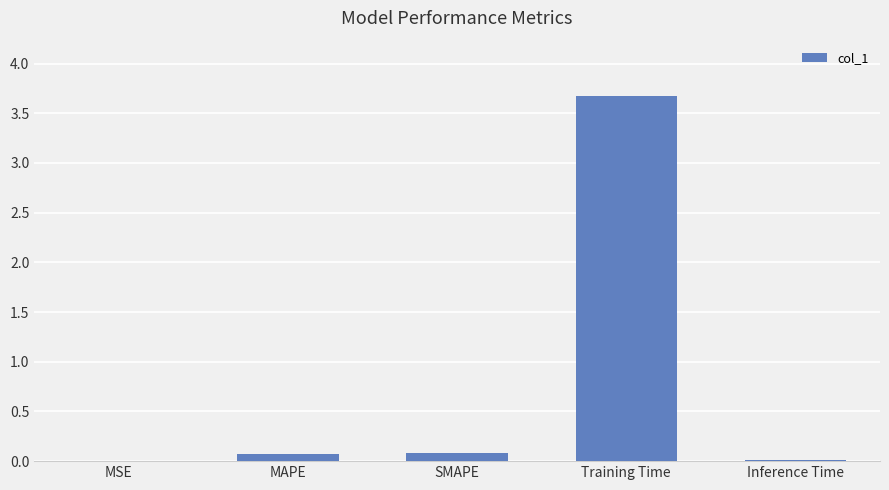

The value at Inference Time is 0.0. True or false?

True